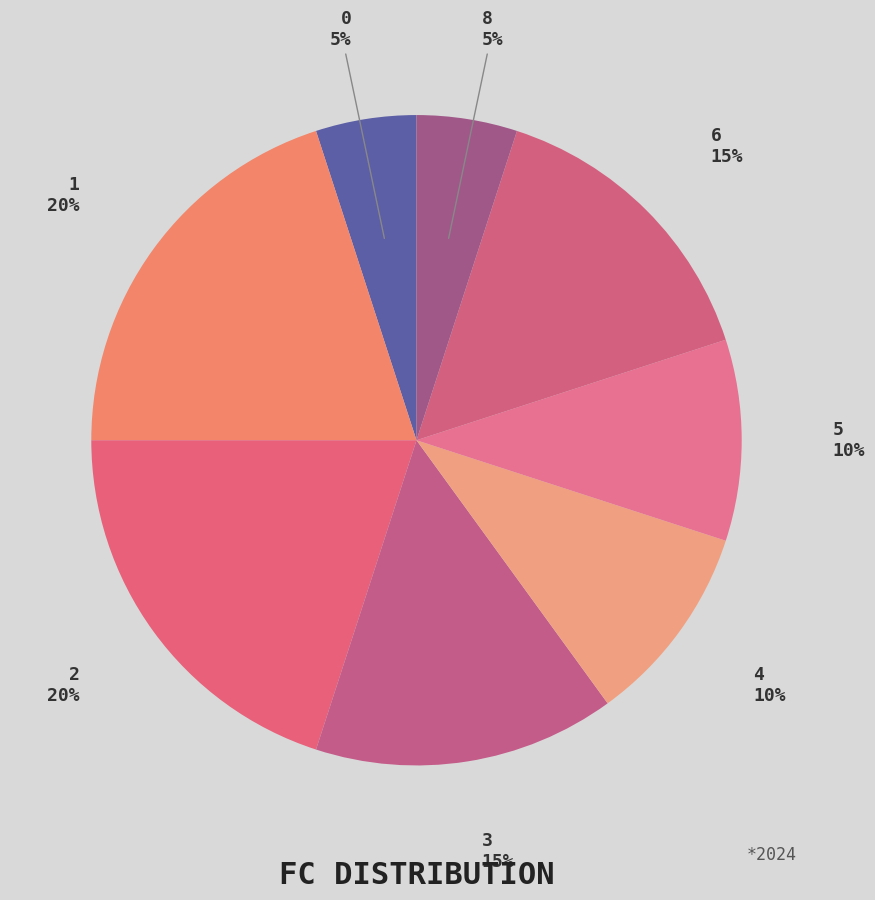

Is it true that 6 is 2% of the pie?

False